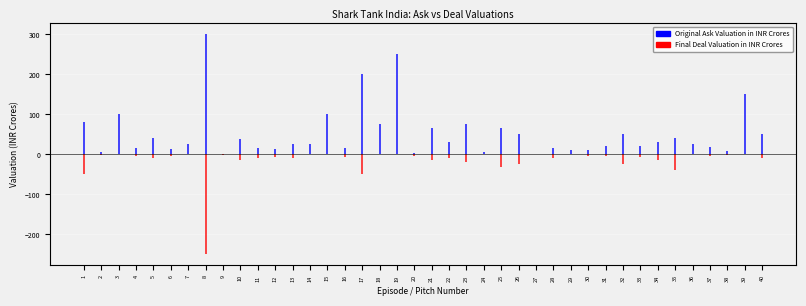

The value of Original Ask Valuation in INR Crores at 12 is 19.7. True or false?

False